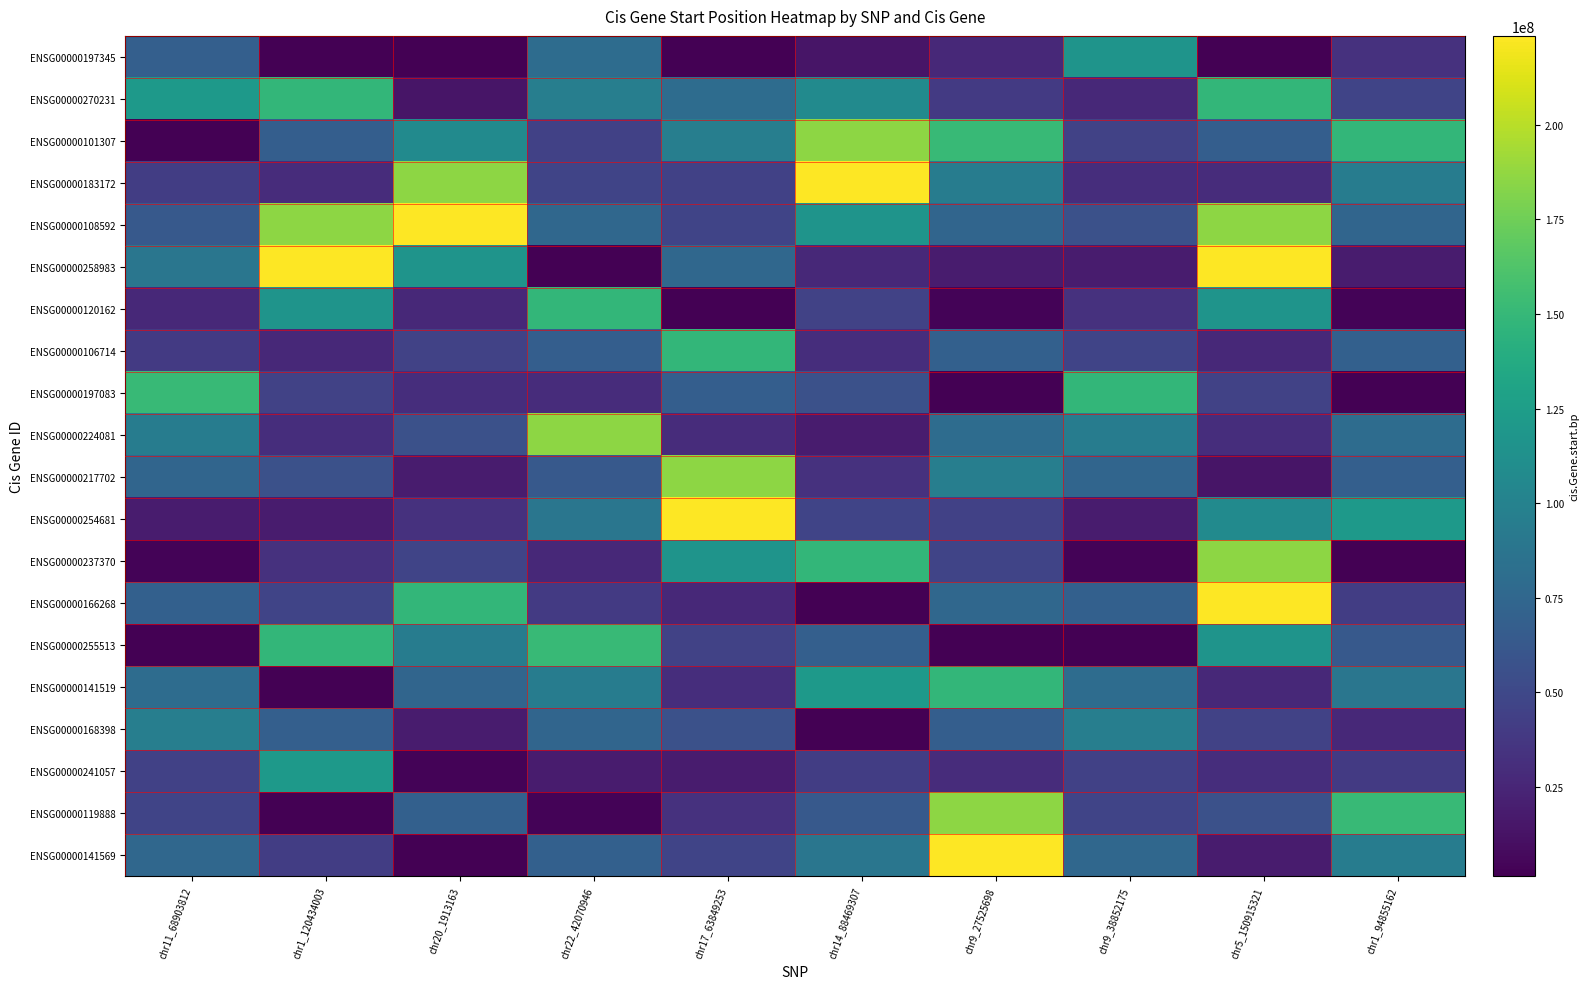

What is the difference between the highest and lowest values at chr5_150915321?

221866017